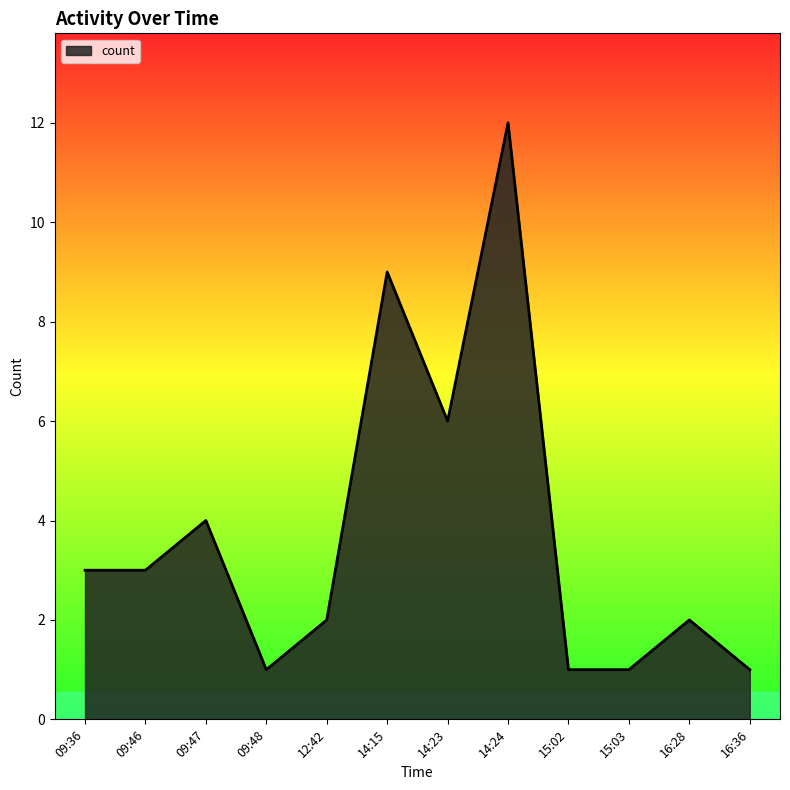

The chart shows a value of 1 at 09:48. True or false?

True